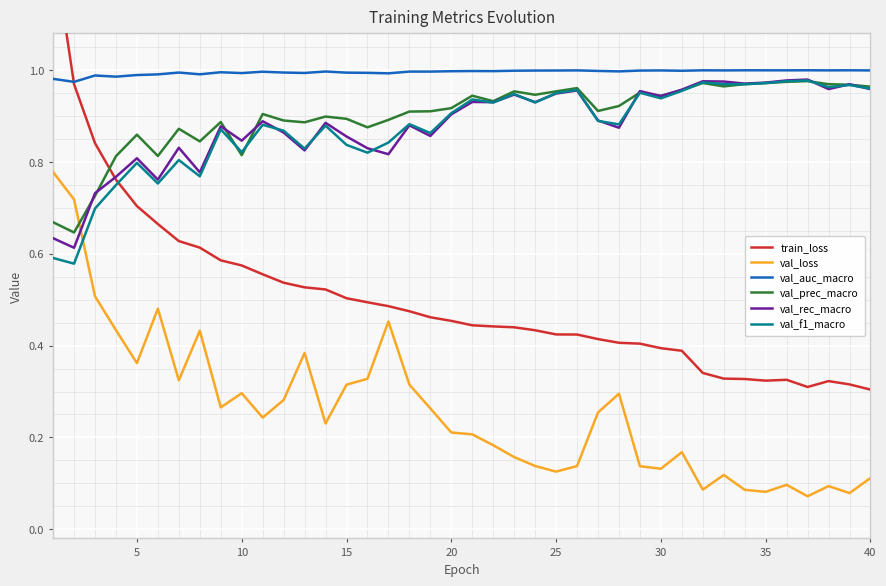

What is the sum of all train_loss values?

20.1